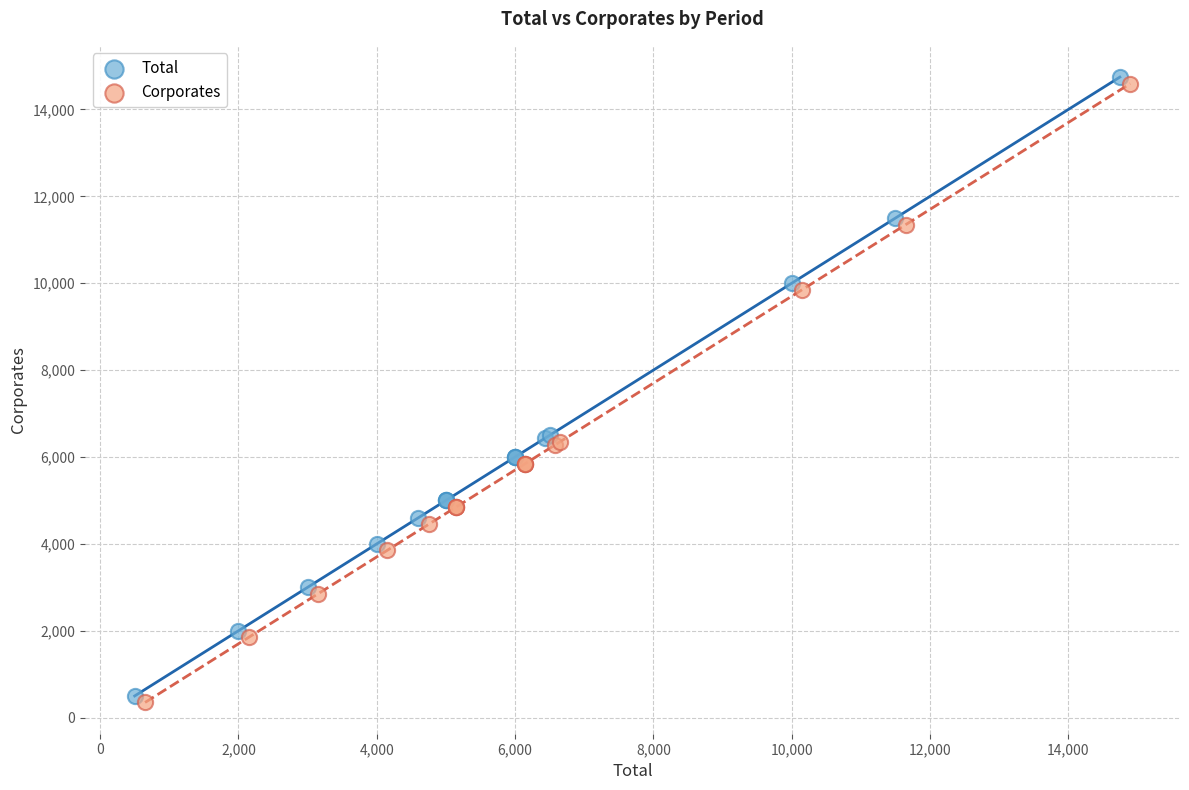

What are all the series names shown in the legend?

Total, Corporates